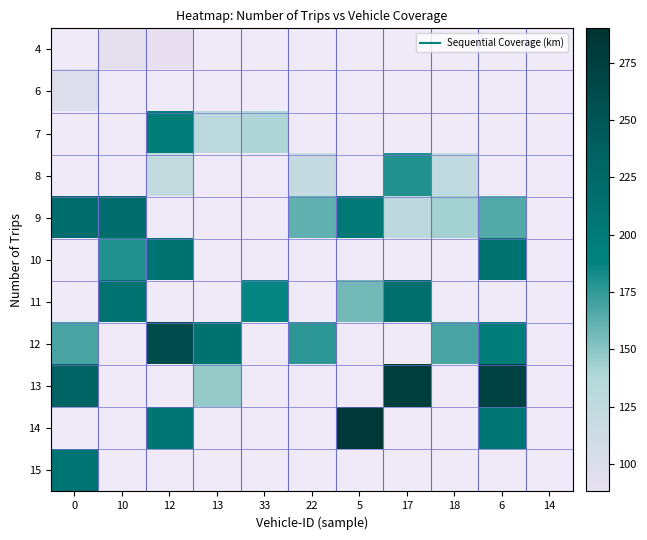

How many values in the 12 series exceed 210?

1